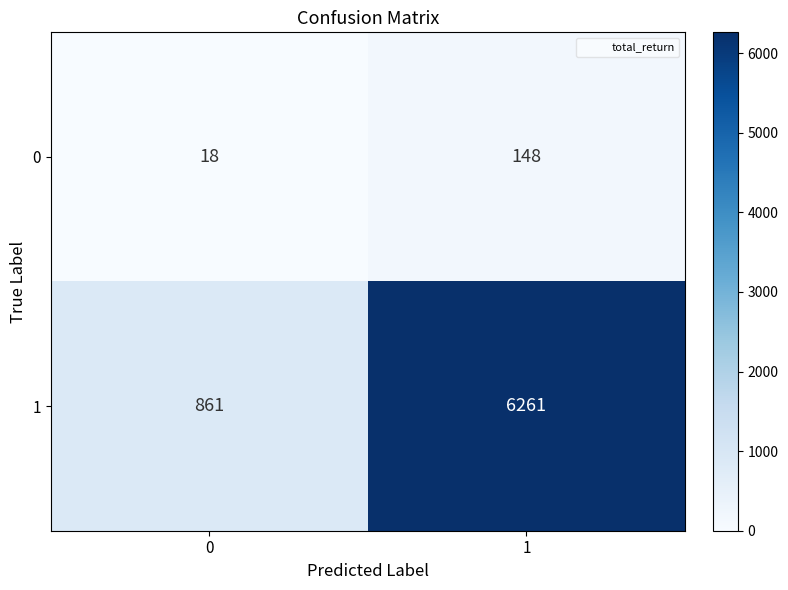

What is the total value across all series at 0?

879